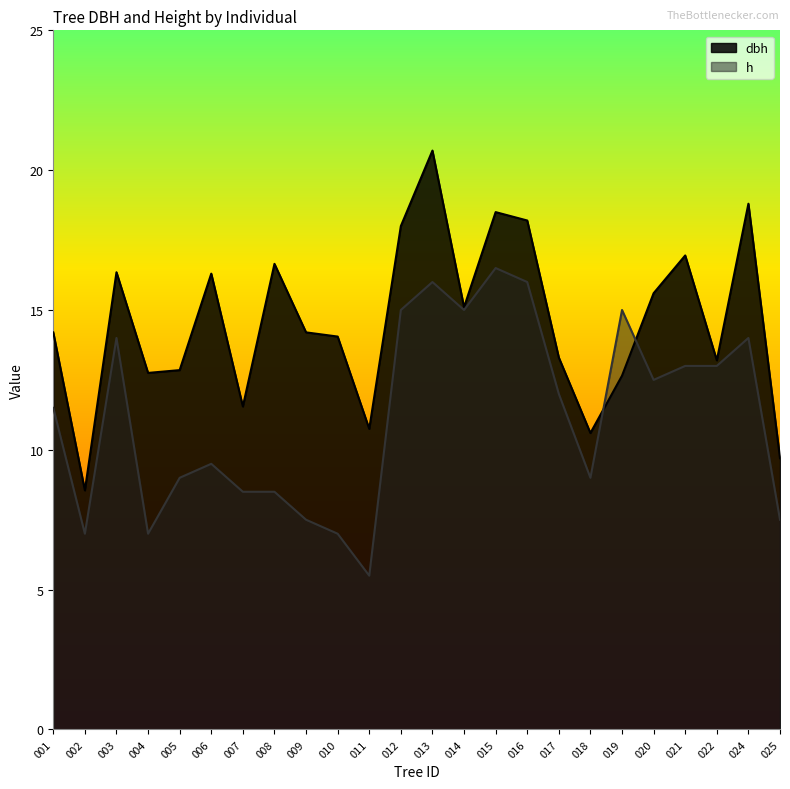

At which label does dbh first exceed 14?

001